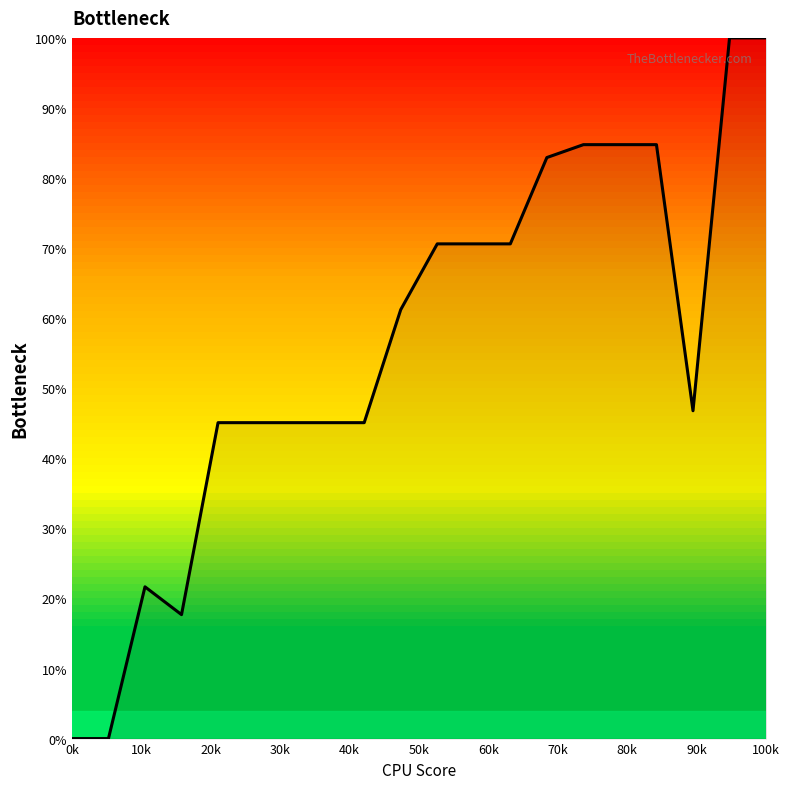

Does the chart have visible grid lines?

No